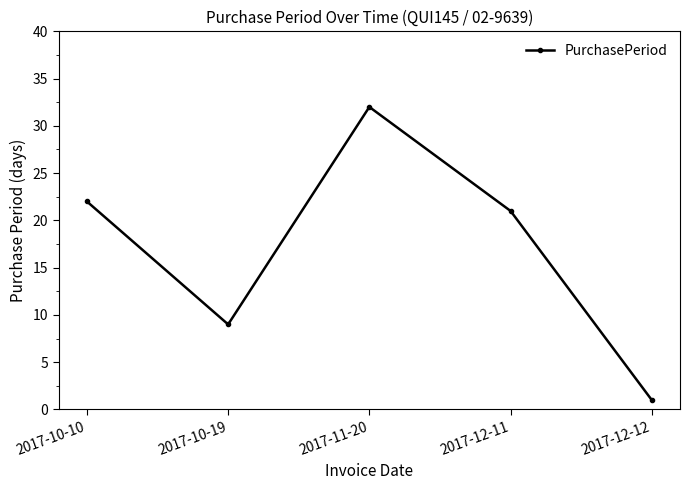

The chart shows a value of 22 at 2017-11-20. True or false?

False